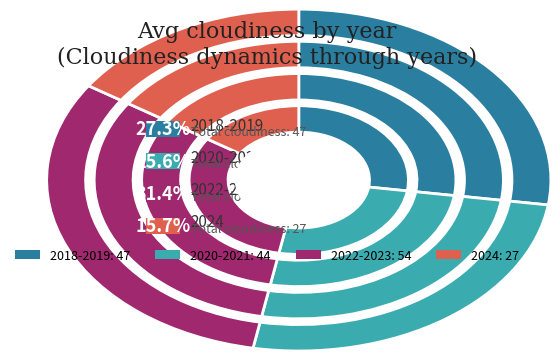

The 2021 slice represents 1% of the pie. True or false?

False